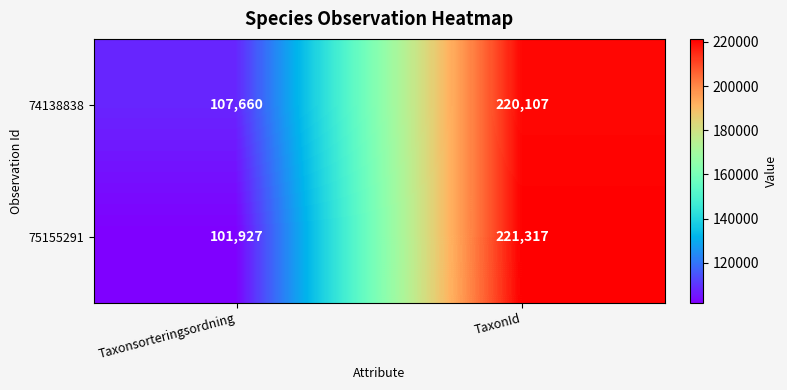

Reading left to right, what are all the values shown in this chart?

74138838: Taxonsorteringsordning=107660	TaxonId=220107
75155291: Taxonsorteringsordning=101927	TaxonId=221317